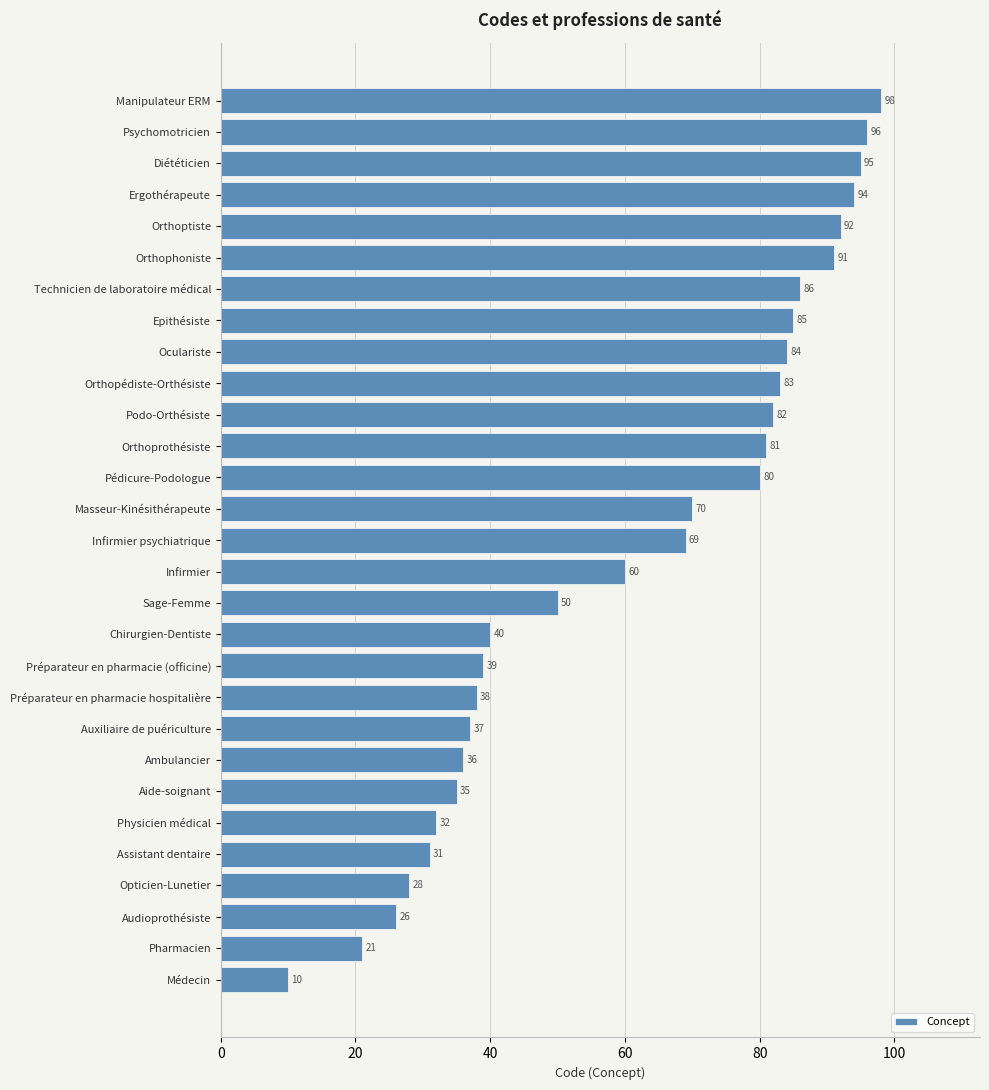

Between Opticien-Lunetier and Médecin, which is larger?

Opticien-Lunetier